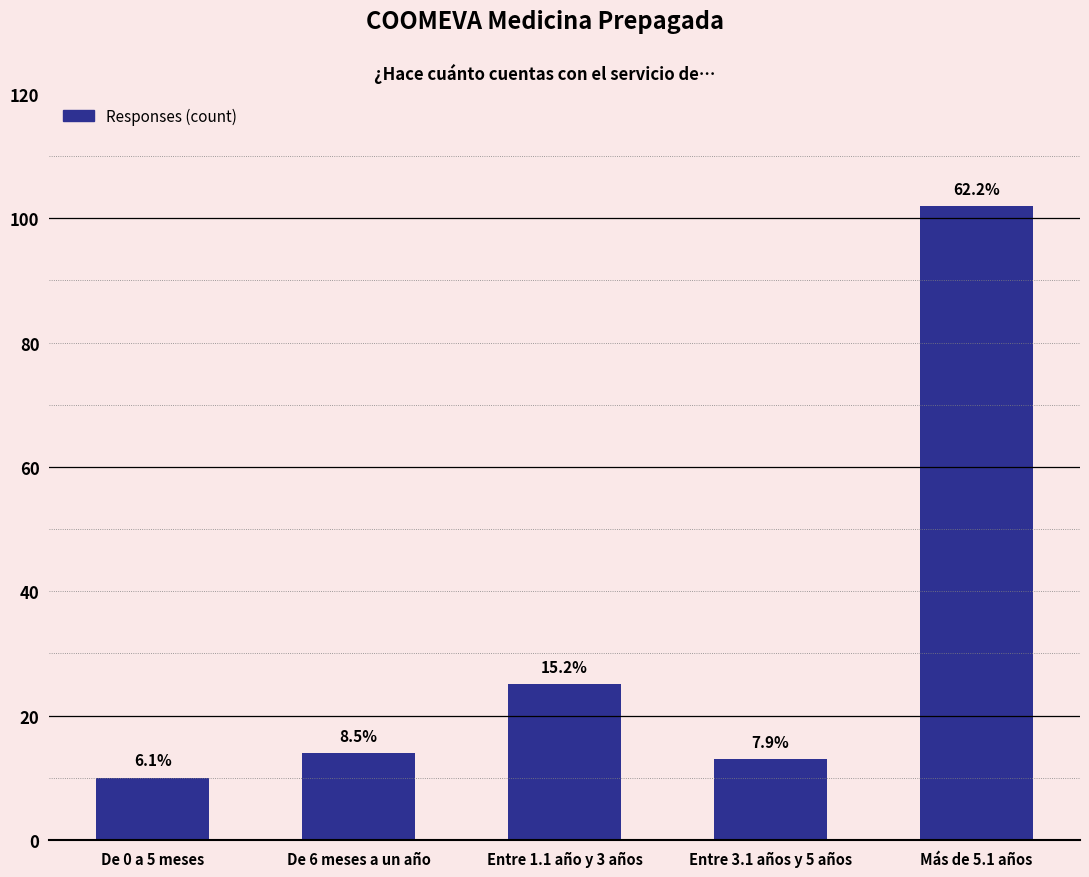

Reading left to right, extract all data points from this chart.

De 0 a 5 meses=10	De 6 meses a un año=14	Entre 1.1 año y 3 años=25	Entre 3.1 años y 5 años=13	Más de 5.1 años=102